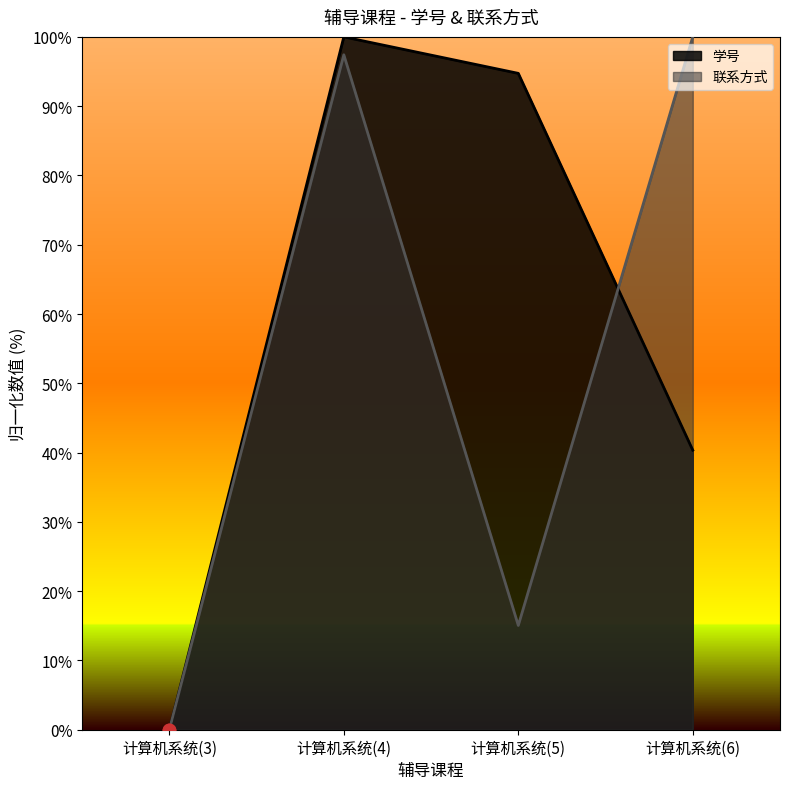

What are all the series names shown in the legend?

学号, 联系方式